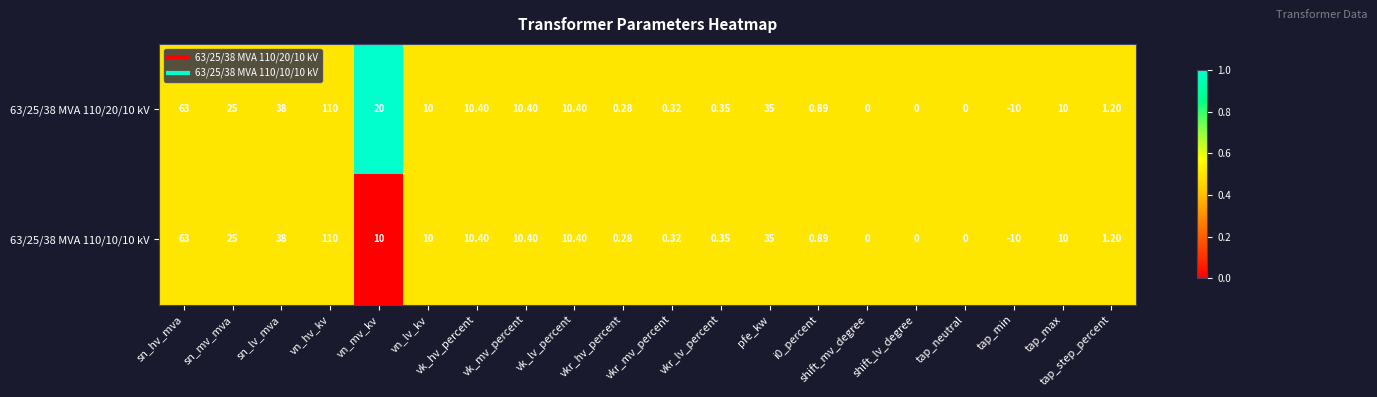

At which label does 63/25/38 MVA 110/20/10 kV first exceed 10?

sn_hv_mva